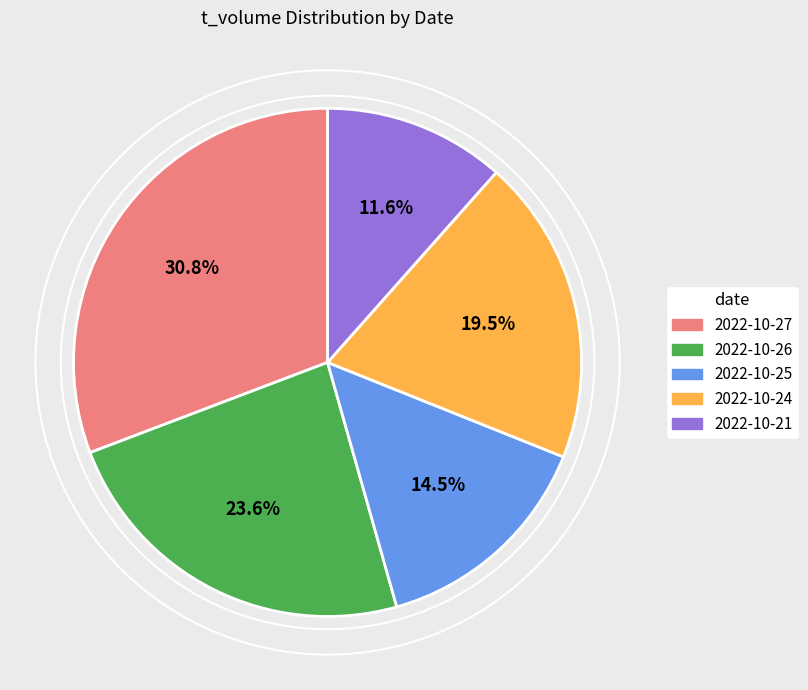

What is the ratio of the value at 2022-10-21 to the value at 2022-10-27?

0.4